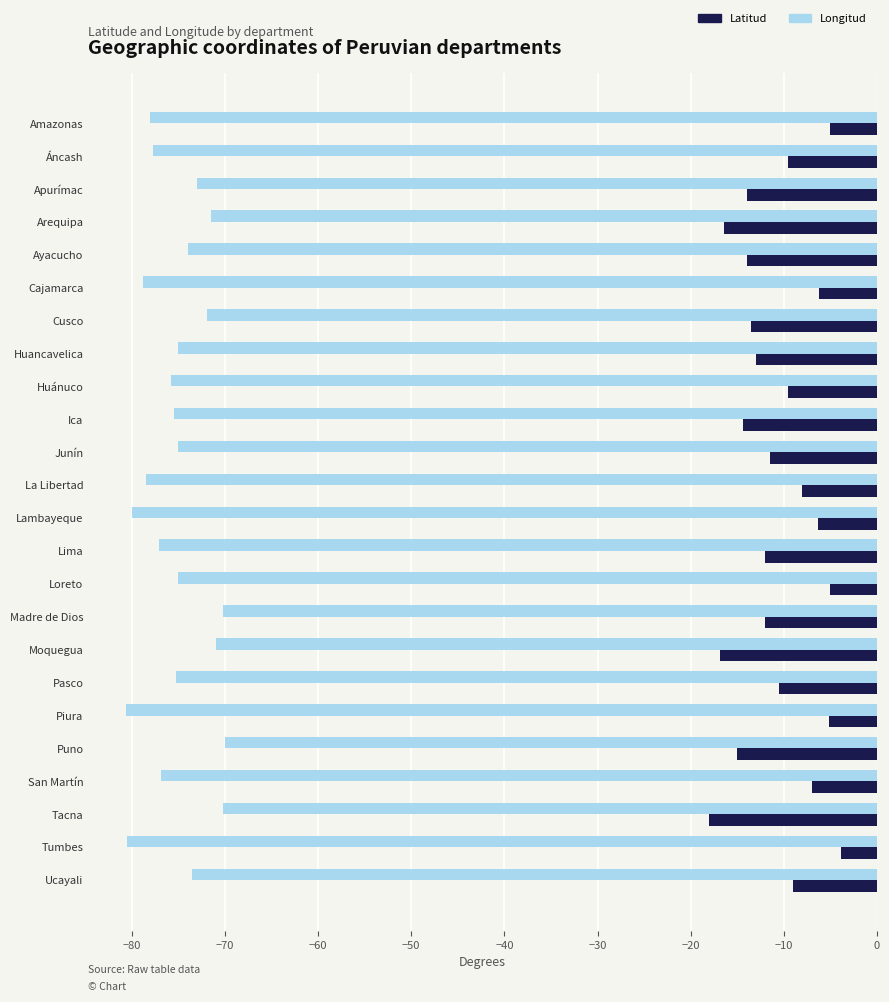

True or false: Longitud has a value of -75.5 at Ica.

True